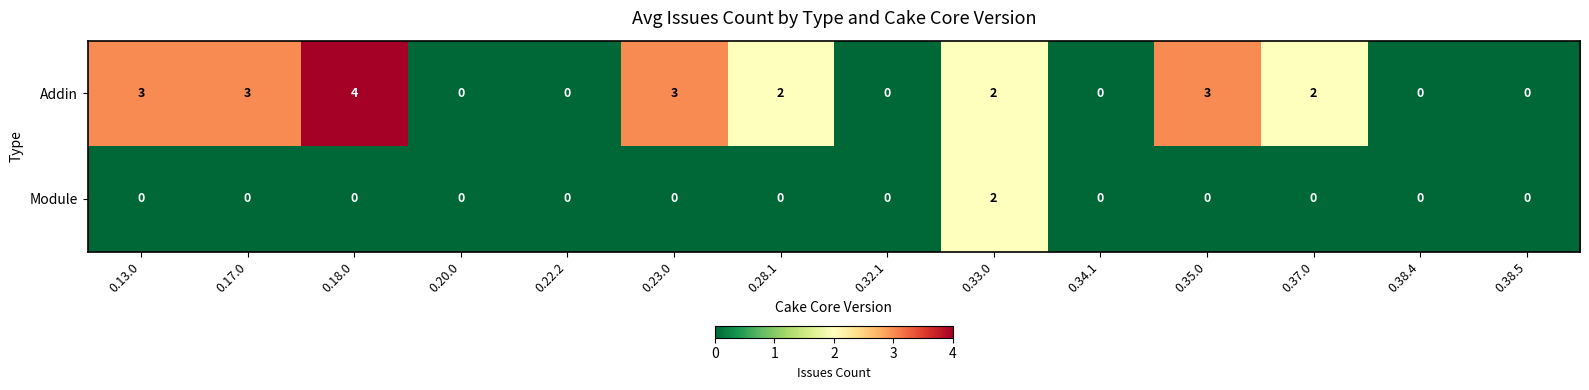

Rank the series by their average value, from highest to lowest.

Addin, Module